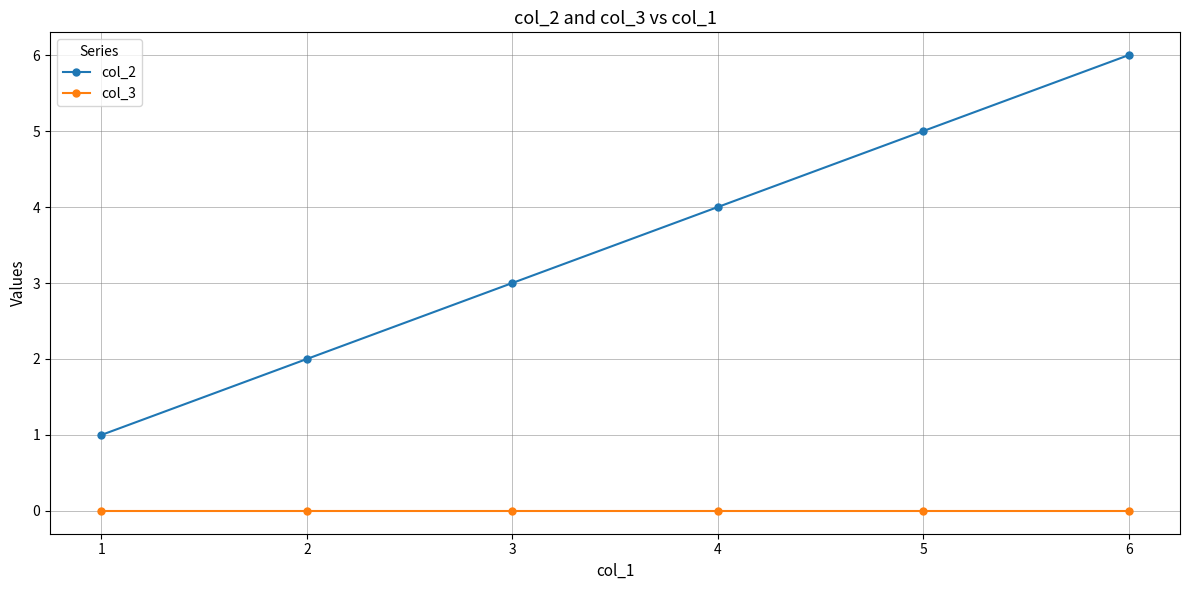

Is this an area chart (filled region under the line)?

No